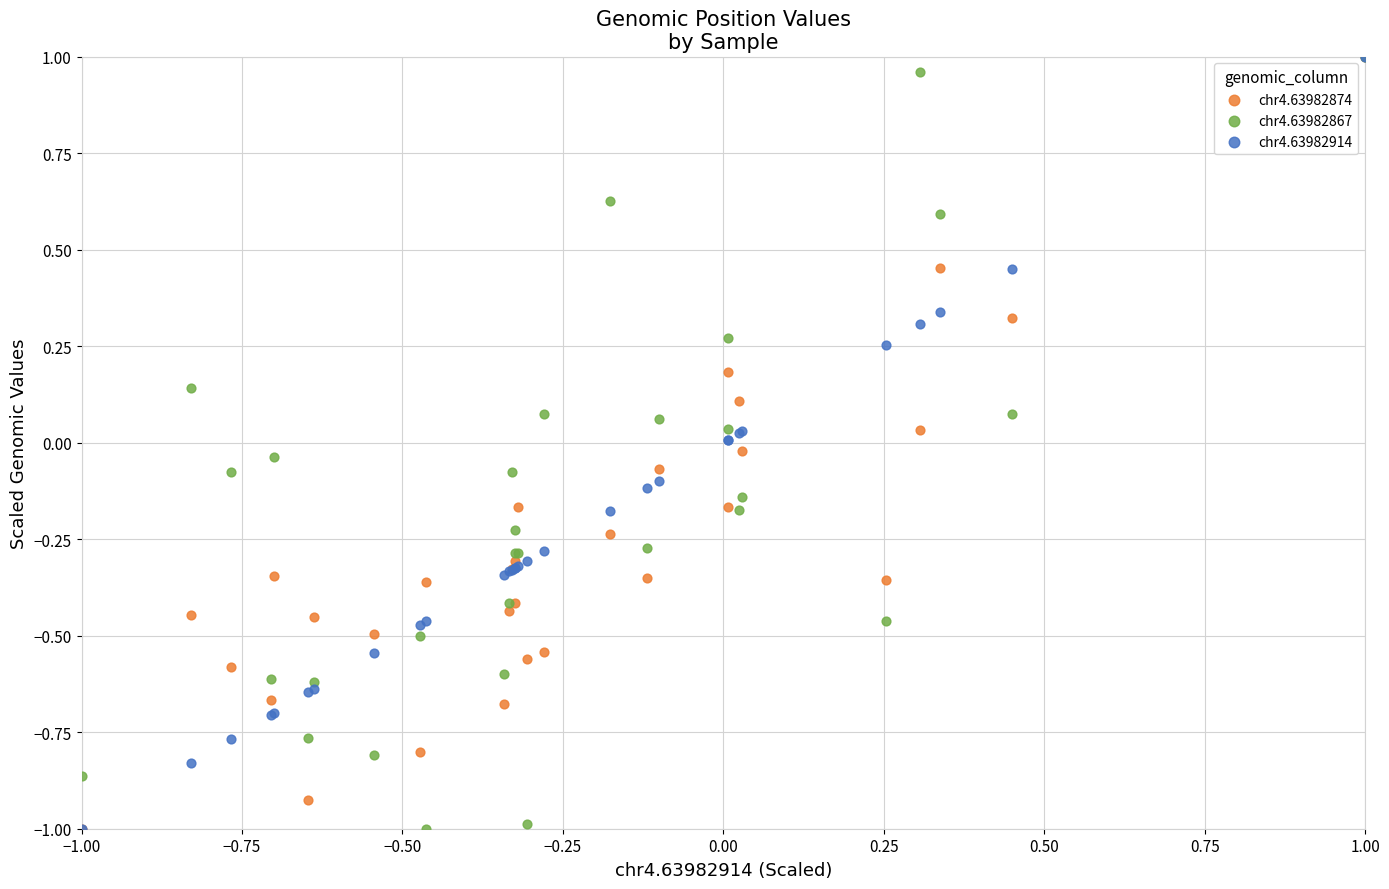

What are all the series names shown in the legend?

chr4.63982874, chr4.63982867, chr4.63982914